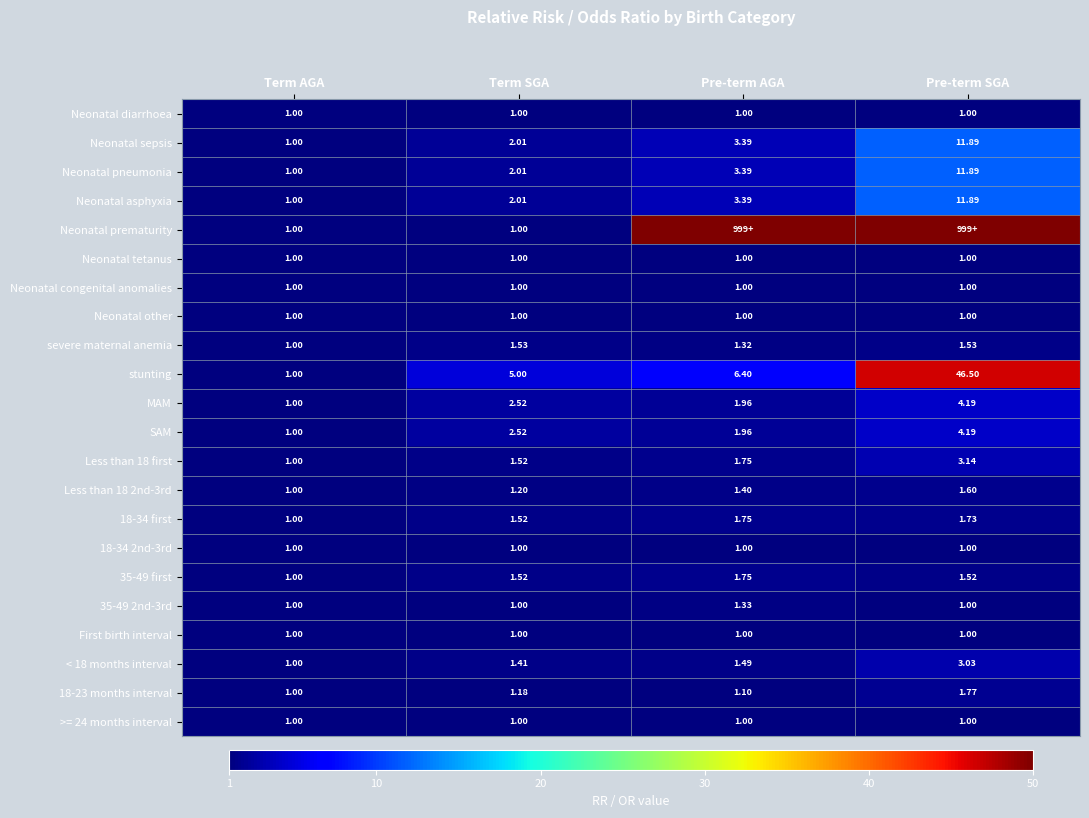

What is the approximate value of SAM at Term AGA?

1.0